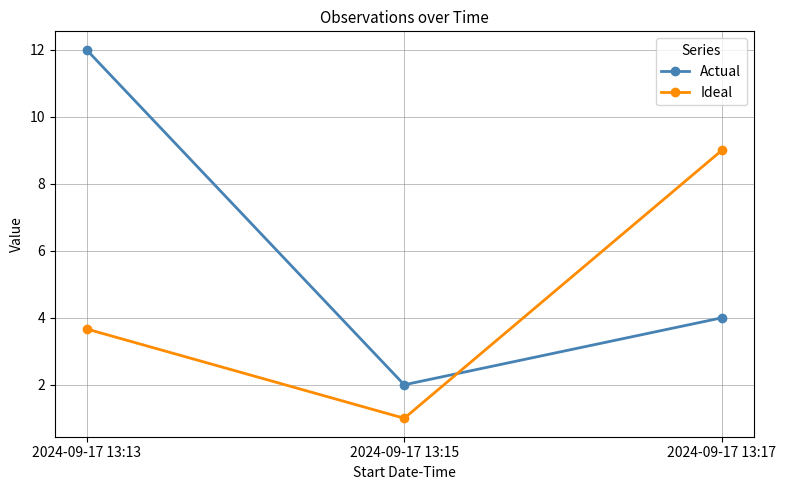

Where is Actual nearest to the value 7?

2024-09-17 13:17